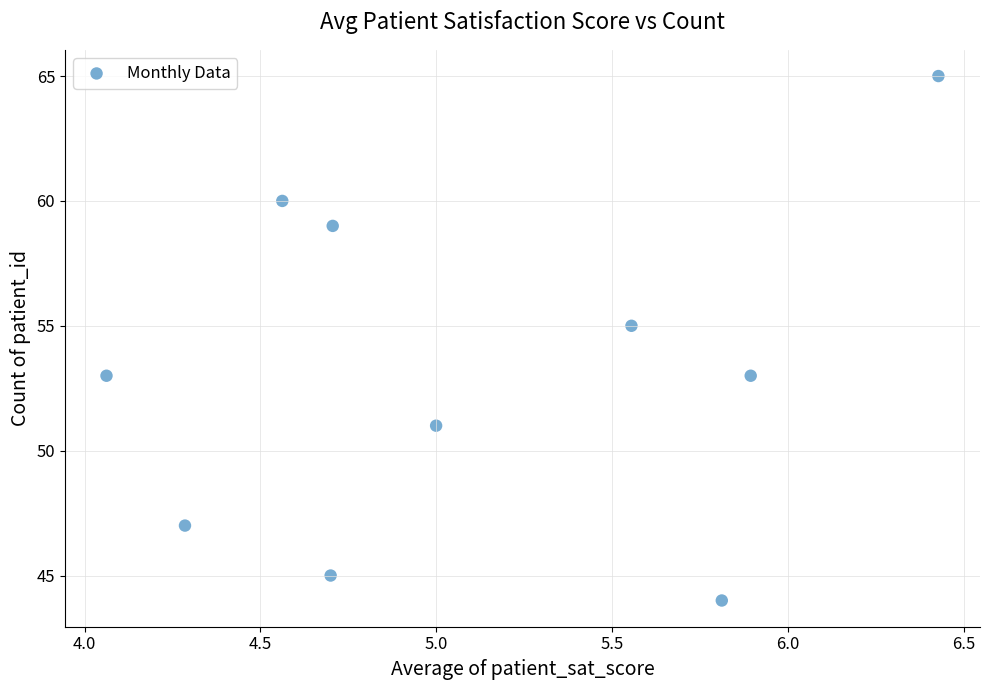

What is the average Y value?

53